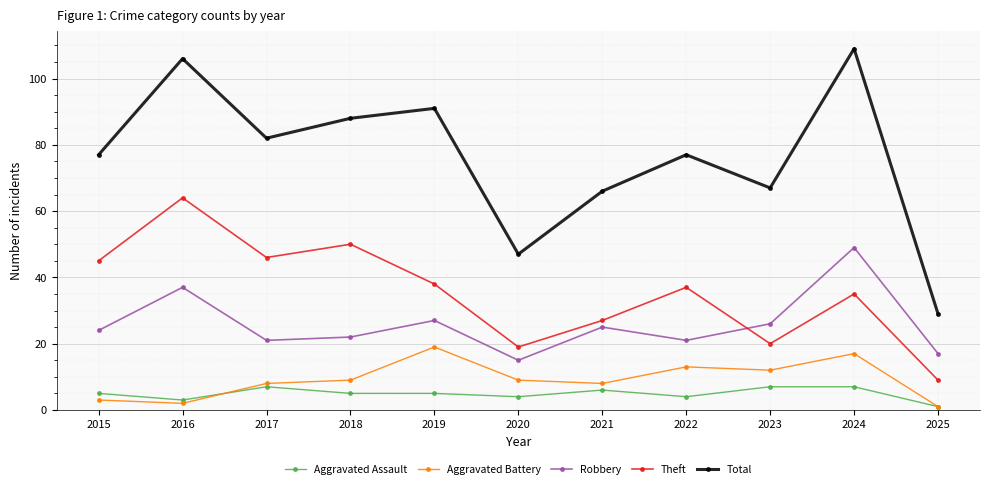

What is the sum of all Aggravated Battery values?

101